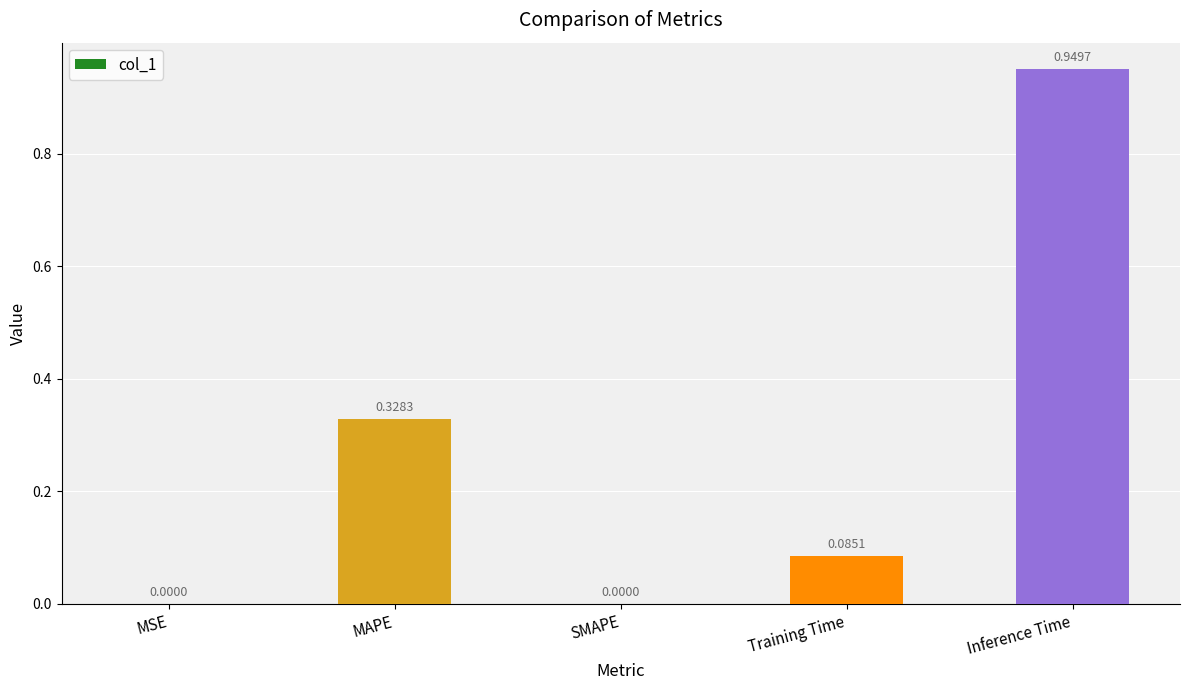

What is the sum of all values?

1.4